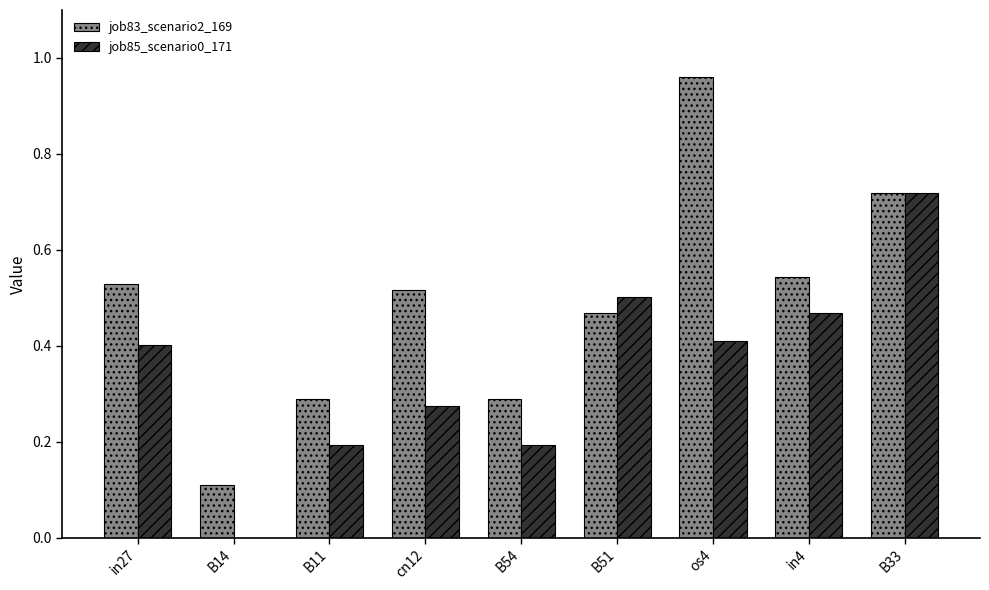

What are all the series names shown in the legend?

job83_scenario2_169, job85_scenario0_171